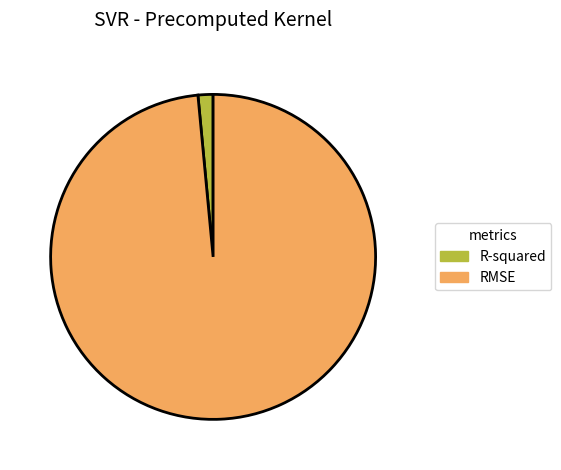

Do RMSE and R-squared together represent more than half of the pie?

Yes